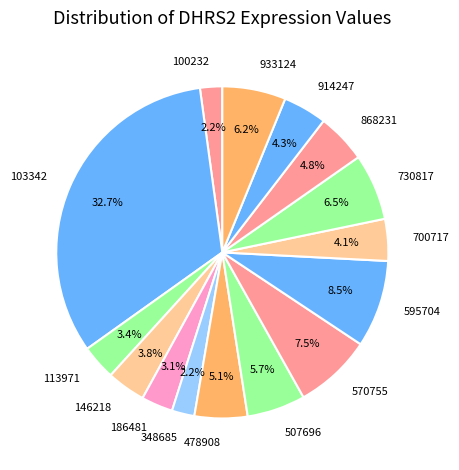

To the nearest percent, what is the difference between the 570755 and 507696 slice percentages?

2%